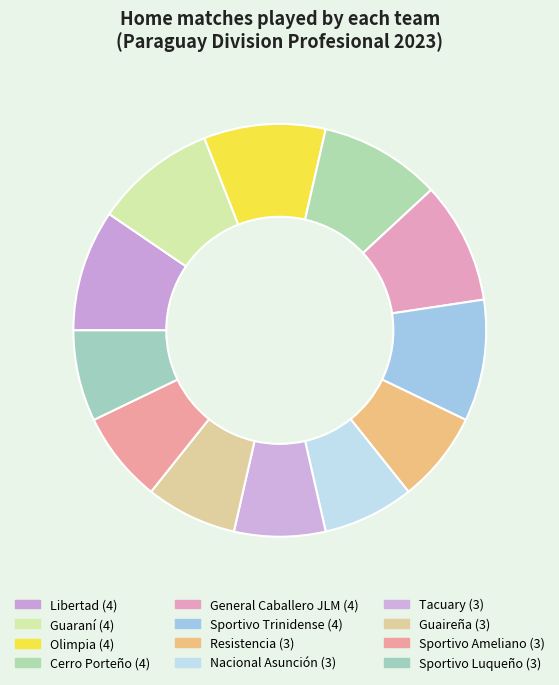

Count the number of slices in the pie.

12